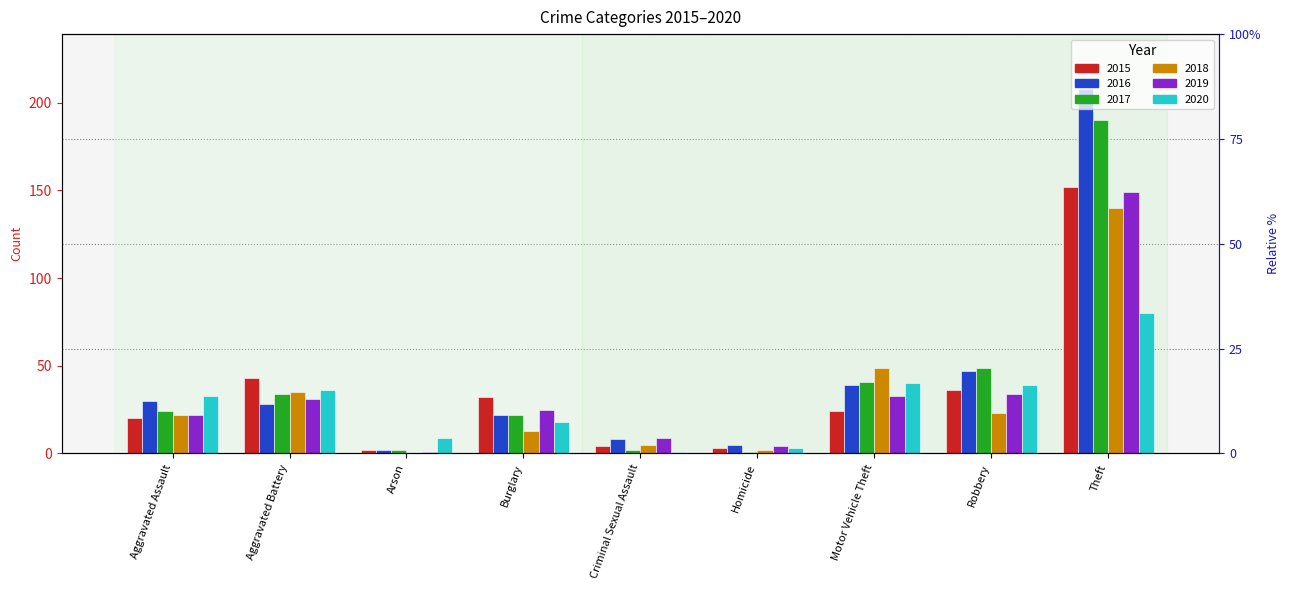

Rank the categories by 2017 value from highest to lowest.

Theft, Robbery, Motor Vehicle Theft, Aggravated Battery, Aggravated Assault, Burglary, Arson, Criminal Sexual Assault, Homicide